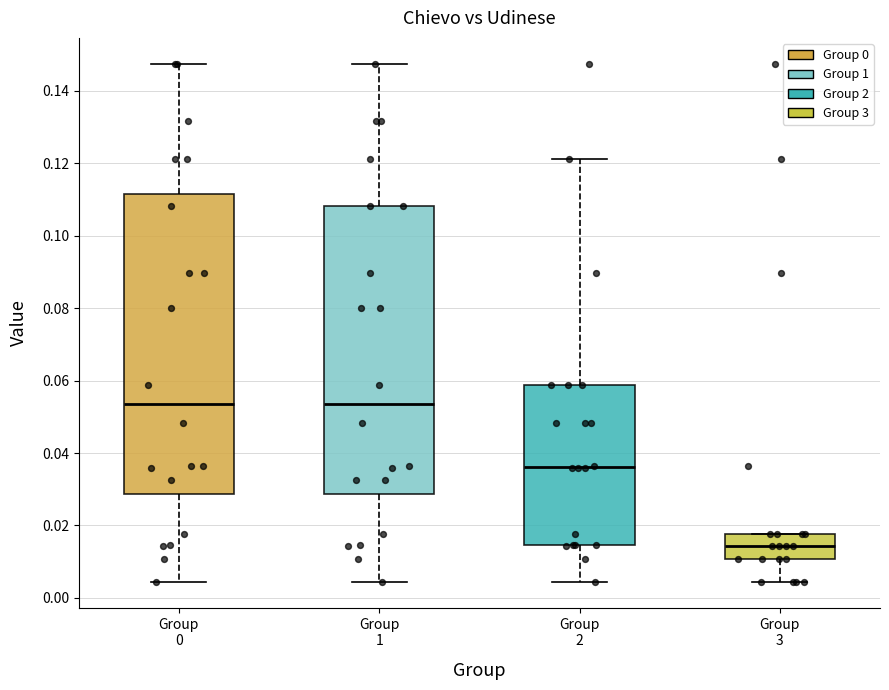

Comparing the boxes themselves (not the whiskers), which one is the tallest?

Group 0